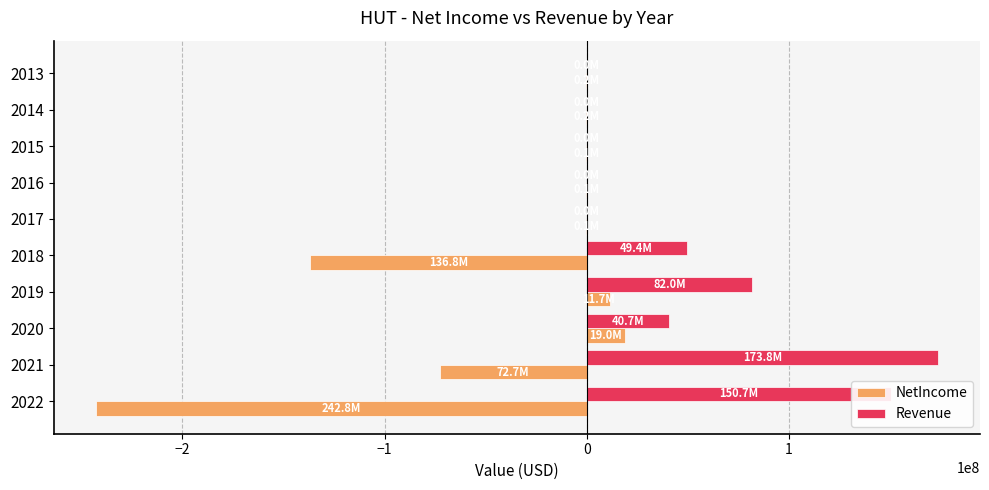

The value of NetIncome at 2018 is -136765537. True or false?

True